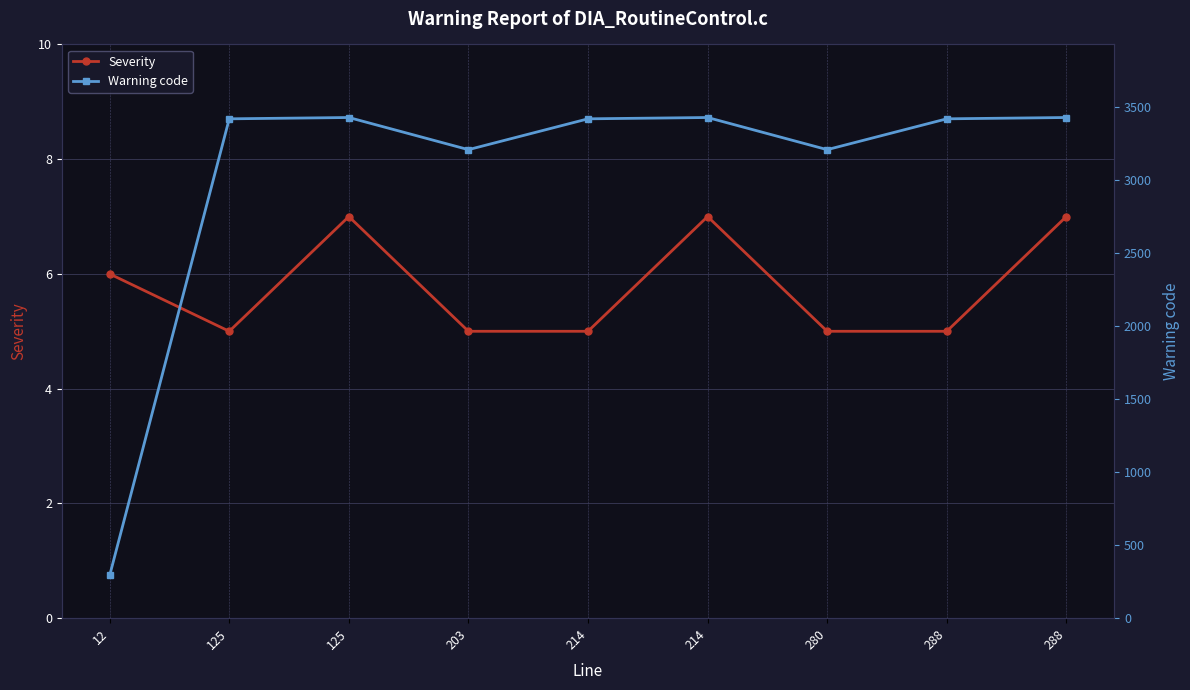

Between 12 and 288, which series saw the biggest shift?

Warning code